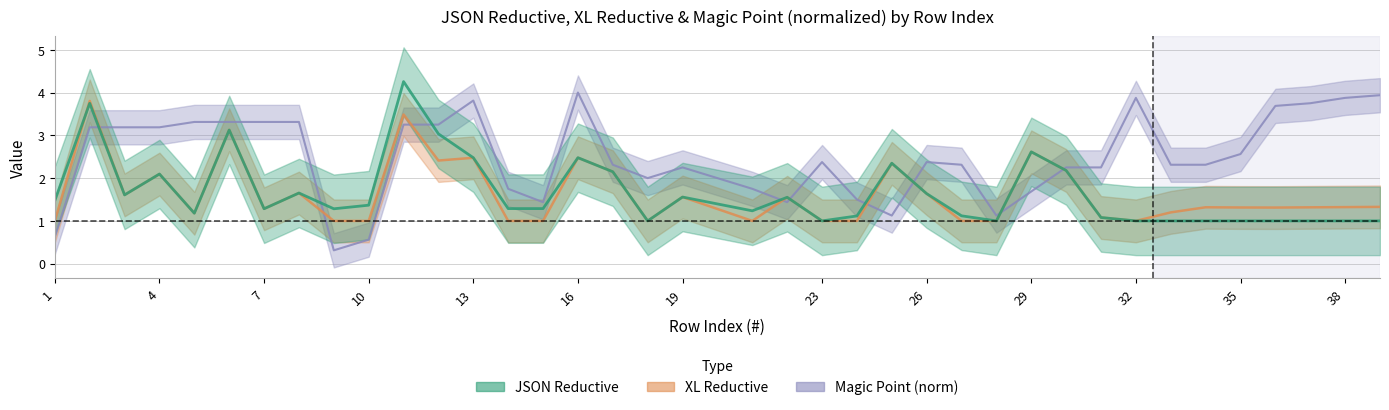

After their last crossing, which series has the higher values: Magic Point or XL Reductive?

Magic Point